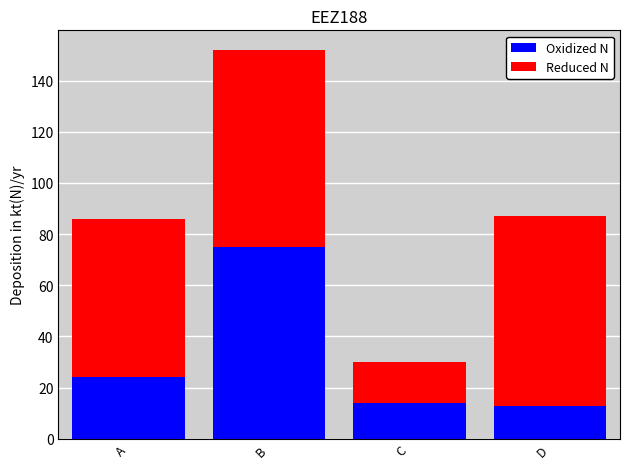

At which label does Oxidized N reach its peak?

B